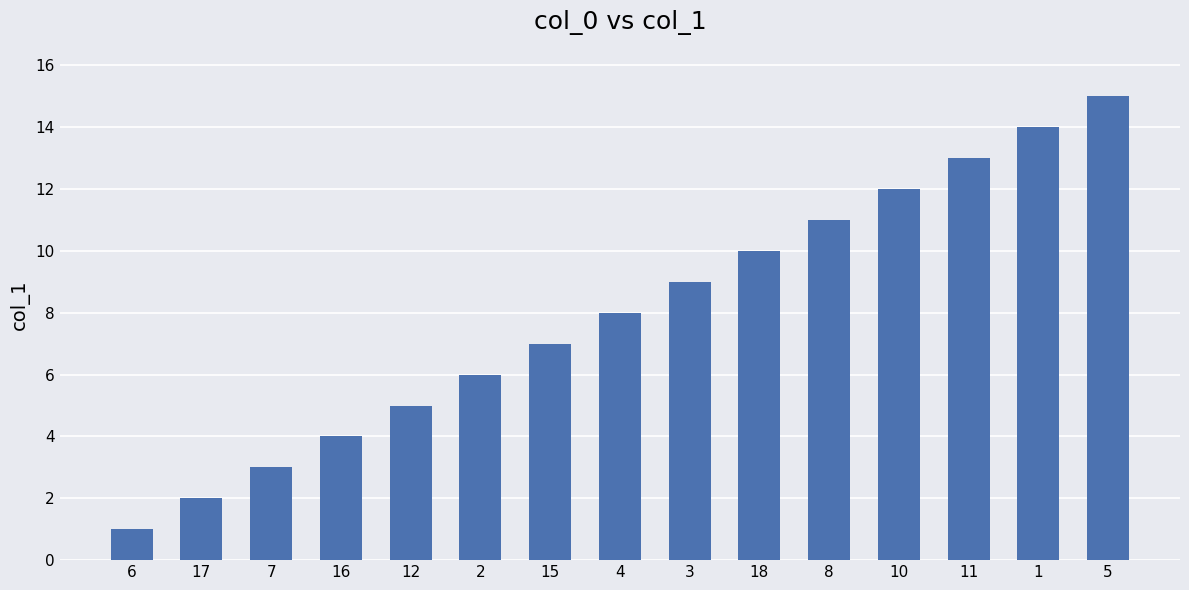

Reading left to right, transcribe all the data shown in this chart.

6=1	17=2	7=3	16=4	12=5	2=6	15=7	4=8	3=9	18=10	8=11	10=12	11=13	1=14	5=15